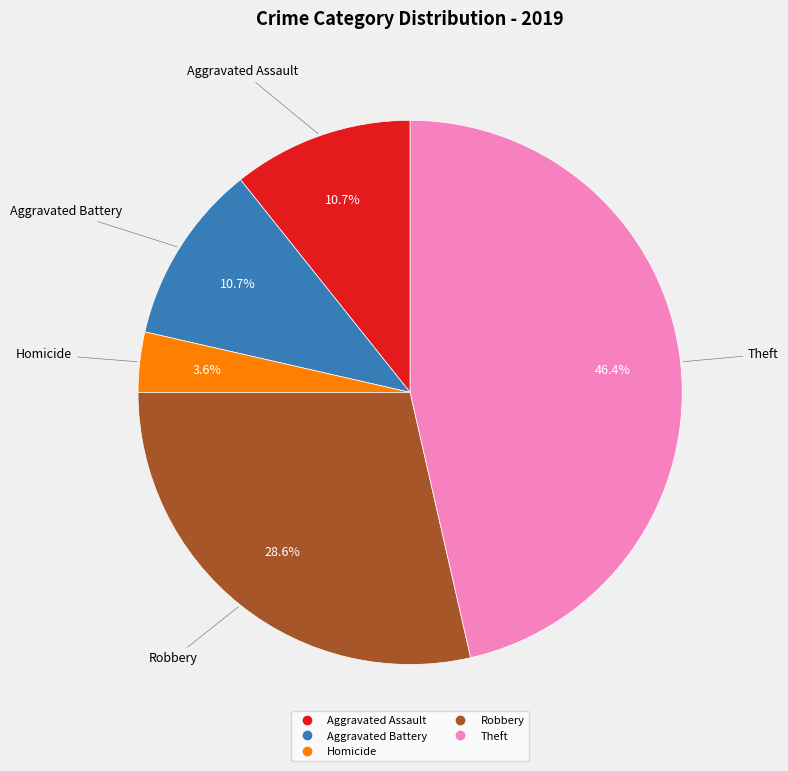

How many slices are in this pie chart?

5